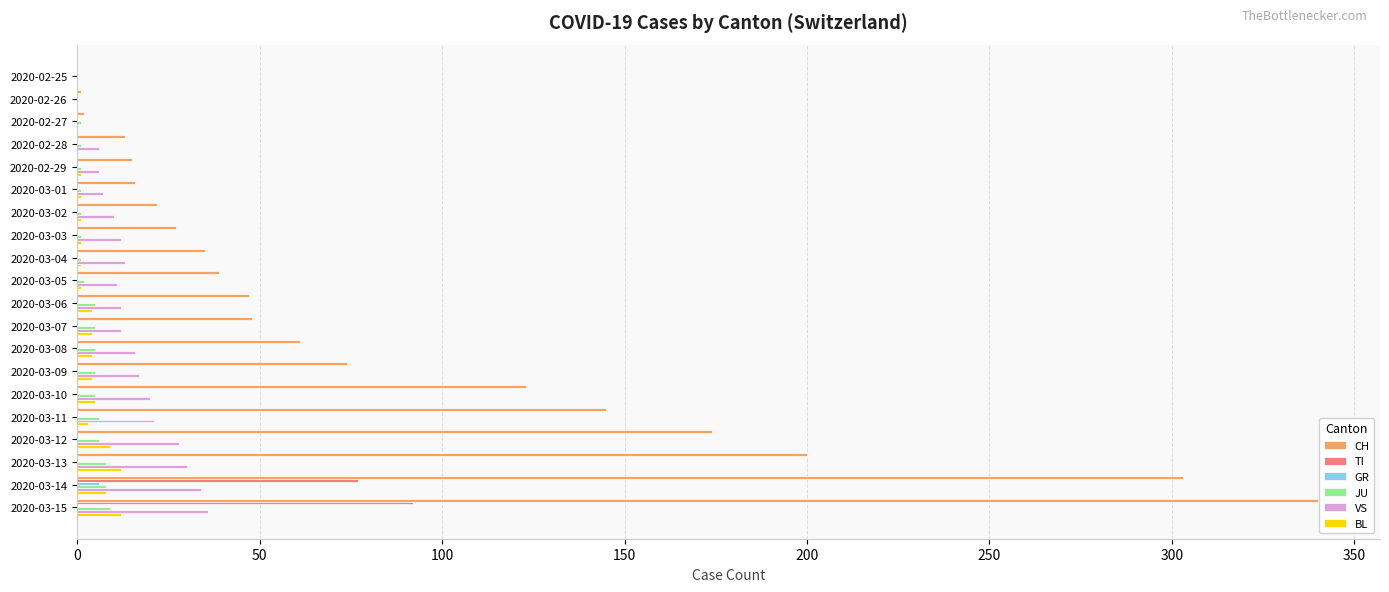

The value of GR at 2020-03-02 is 0. True or false?

True